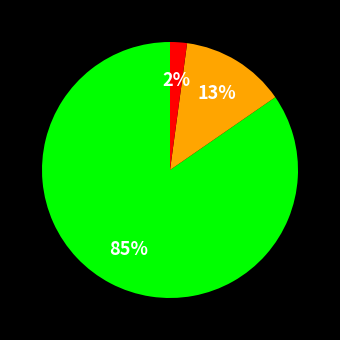

To the nearest percent, what is the average slice percentage?

33%